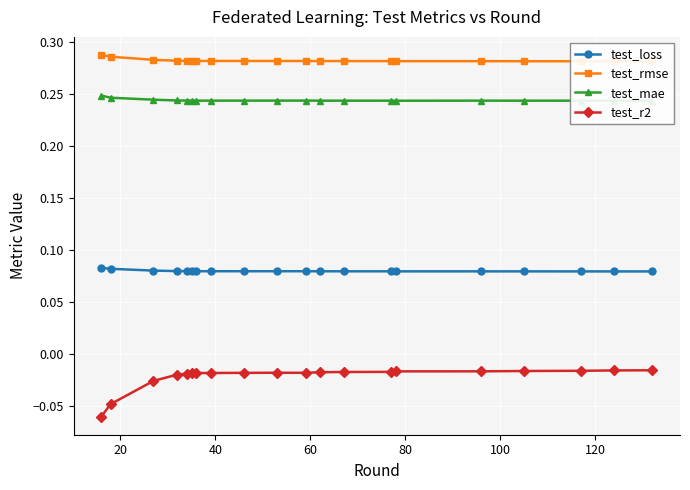

Reading right to left, transcribe all the data shown in this chart.

test_loss: 0.1	0.1	0.1	0.1	0.1	0.1	0.1	0.1	0.1	0.1	0.1	0.1	0.1	0.1	0.1	0.1	0.1	0.1	0.1	0.1
test_rmse: 0.3	0.3	0.3	0.3	0.3	0.3	0.3	0.3	0.3	0.3	0.3	0.3	0.3	0.3	0.3	0.3	0.3	0.3	0.3	0.3
test_mae: 0.2	0.2	0.2	0.2	0.2	0.2	0.2	0.2	0.2	0.2	0.2	0.2	0.2	0.2	0.2	0.2	0.2	0.2	0.2	0.2
test_r2: -0.0	-0.0	-0.0	-0.0	-0.0	-0.0	-0.0	-0.0	-0.0	-0.0	-0.0	-0.0	-0.0	-0.0	-0.0	-0.0	-0.0	-0.0	-0.0	-0.1